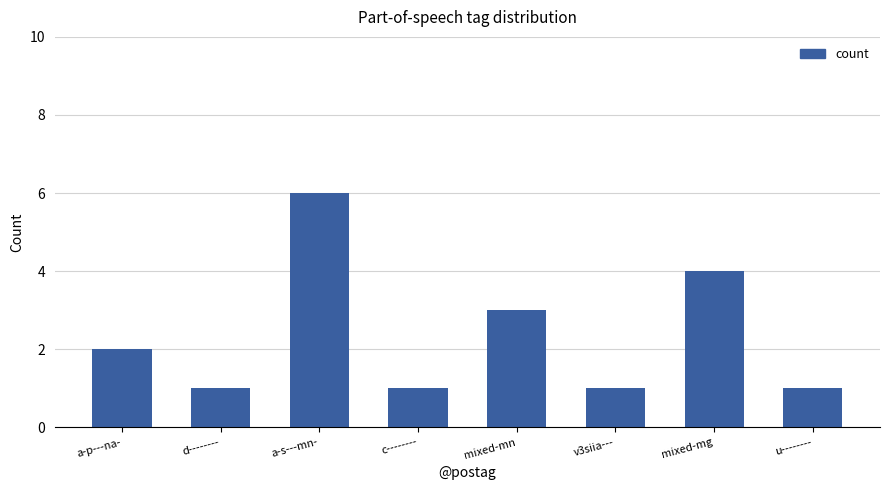

Between a-p---na- and mixed-mn, which is larger?

mixed-mn